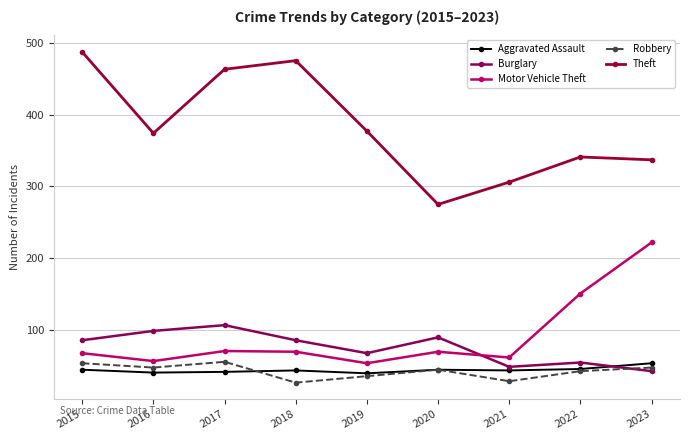

True or false: Aggravated Assault and Theft cross at least once.

False